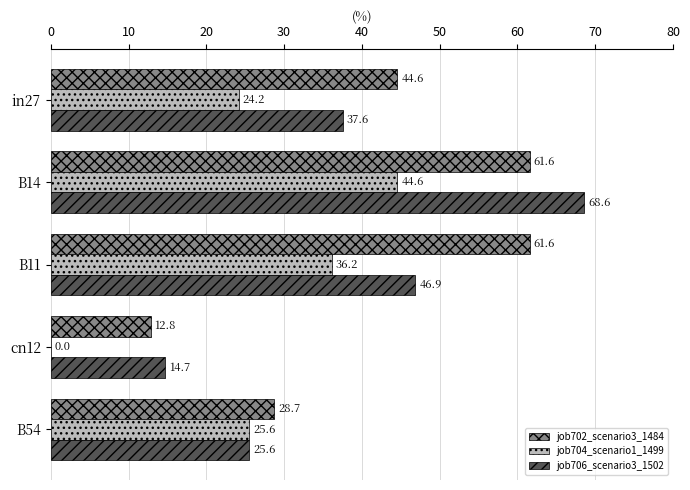

Read the job702_scenario3_1484 value at in27.

44.6